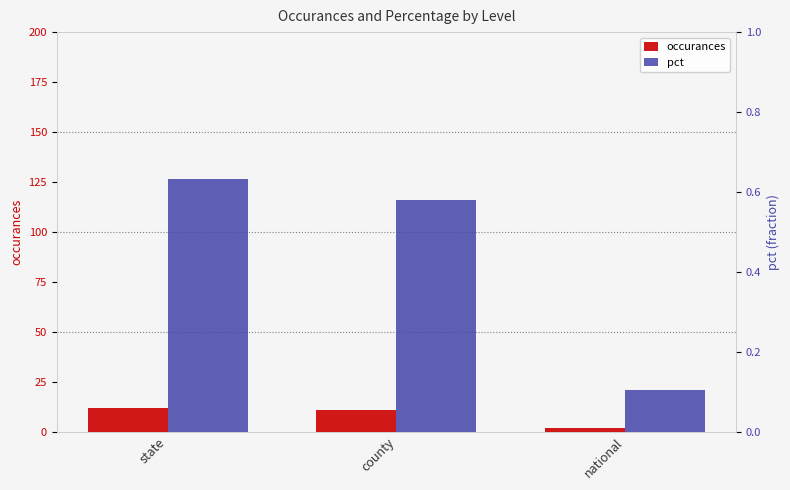

At how many categories does at least one series exceed 5?

2